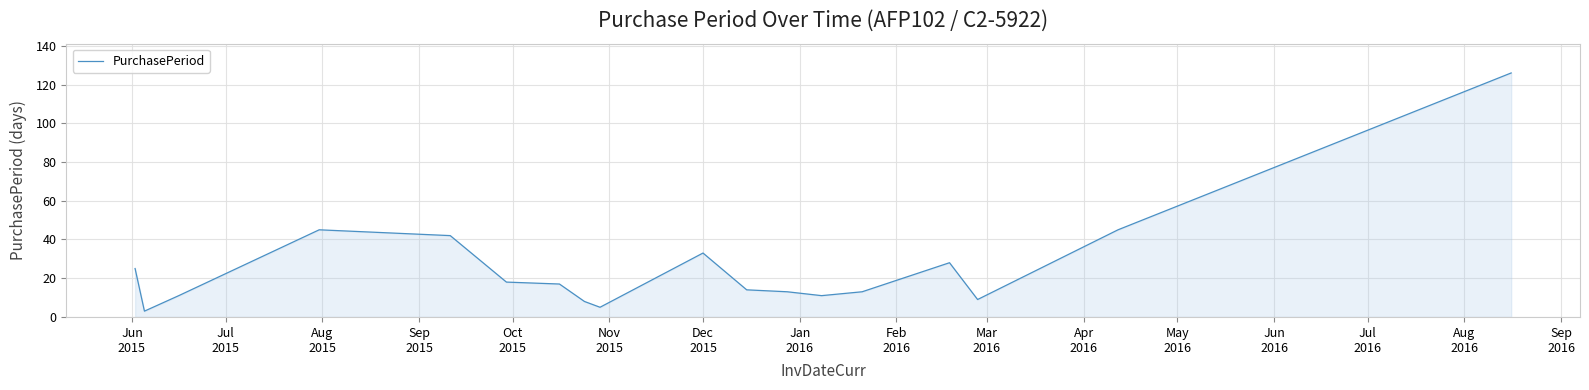

Reading right to left, extract all data points from this chart.

126	45	9	28	13	11	13	14	33	5	8	17	18	42	45	11	3	25